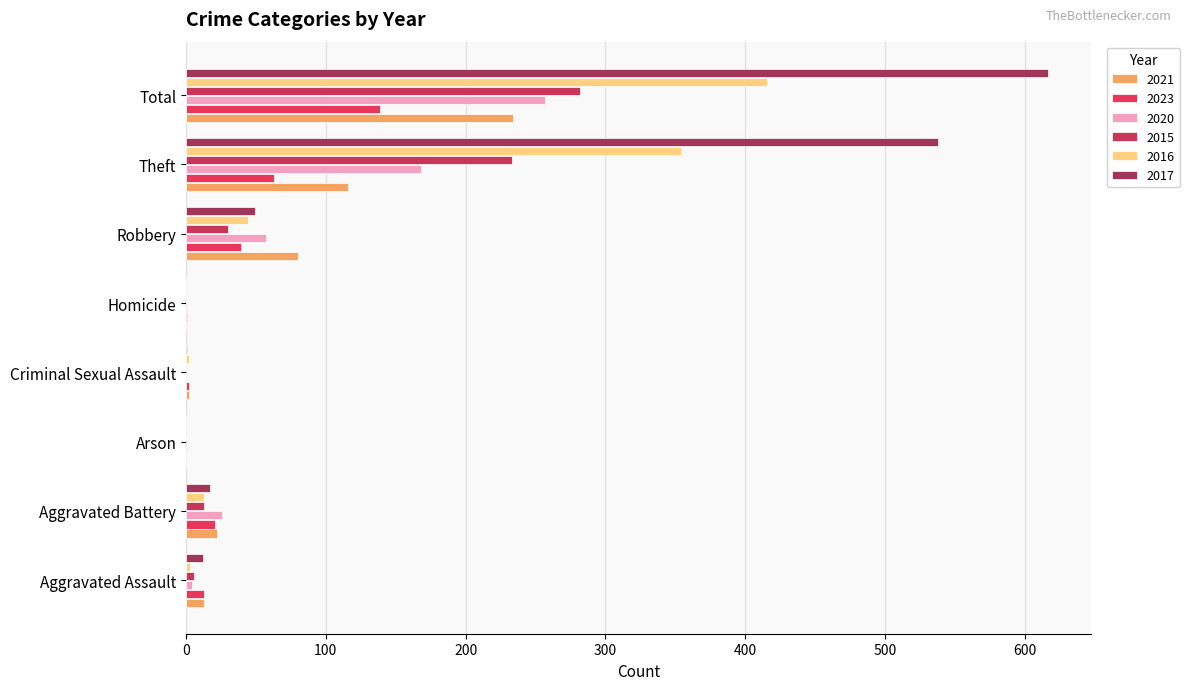

At how many categories does at least one series exceed 481?

2